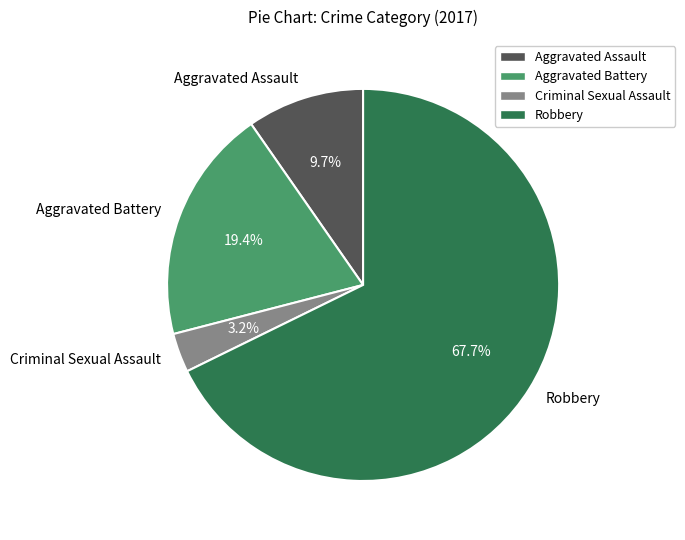

Is it true that Aggravated Battery is 27% of the pie?

False